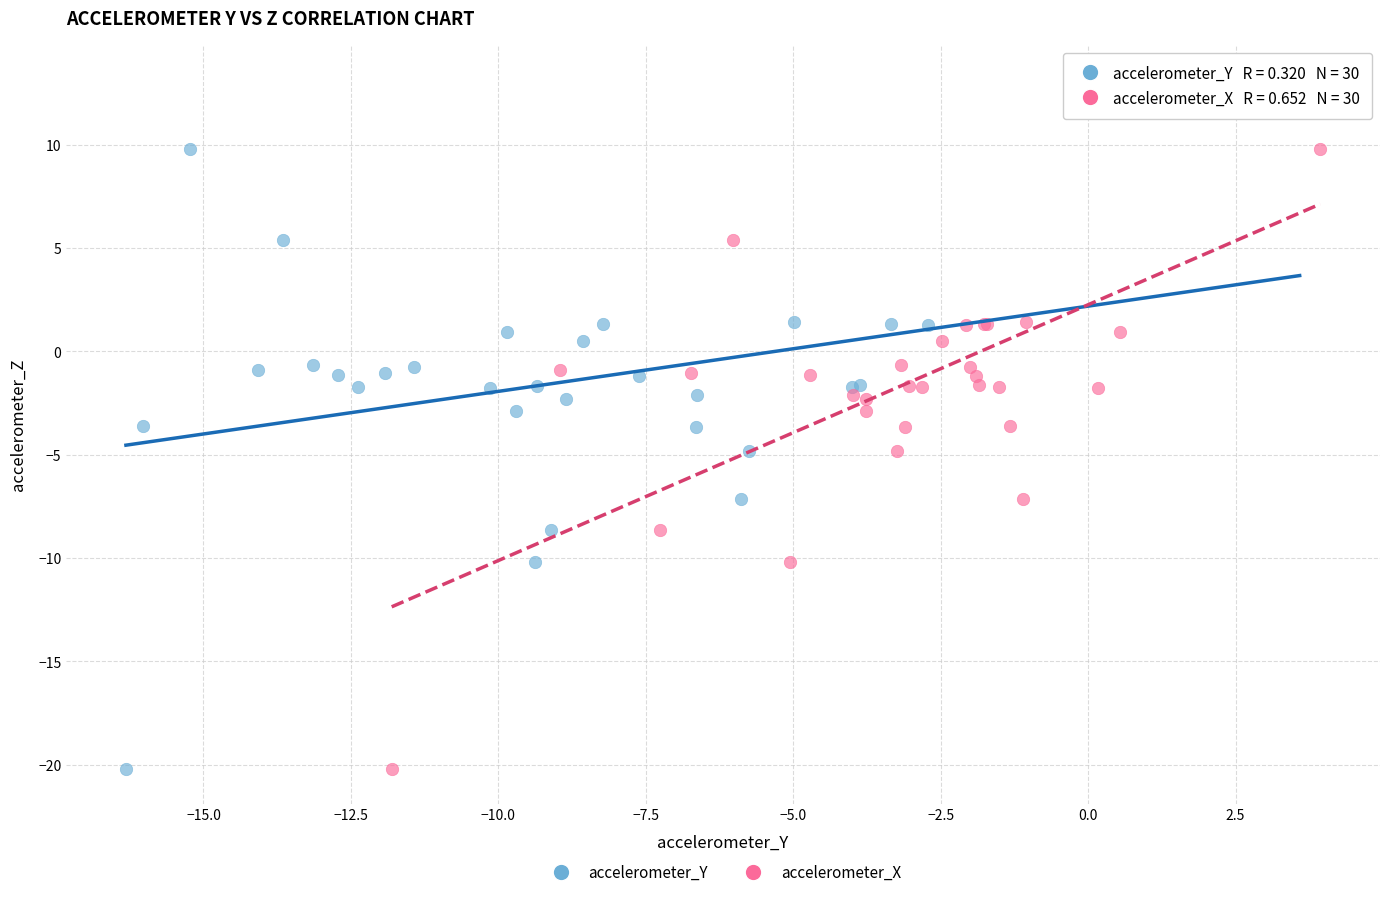

What are all the series names shown in the legend?

accelerometer_Y, accelerometer_X